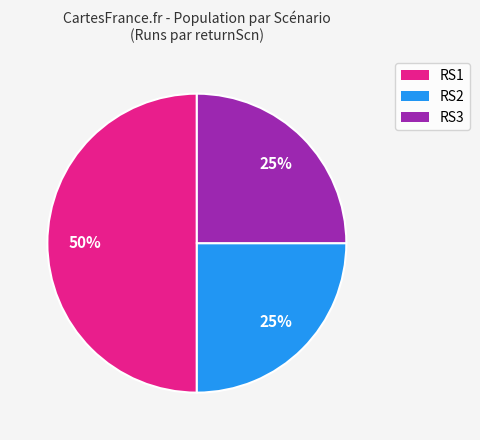

To the nearest percent, what is the average slice percentage?

33%